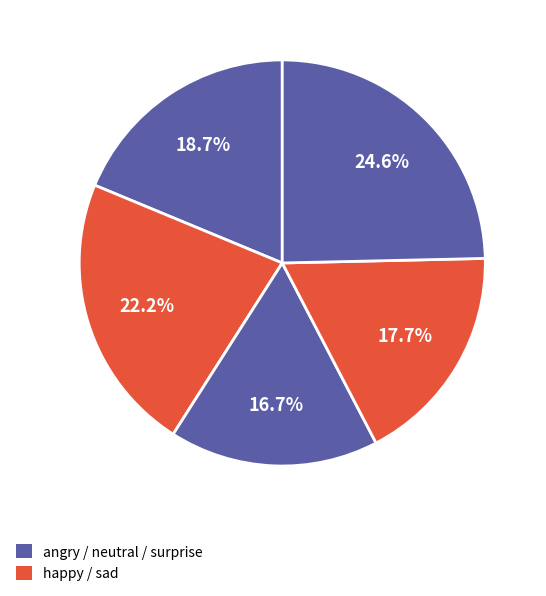

How many segments does this pie chart have?

5